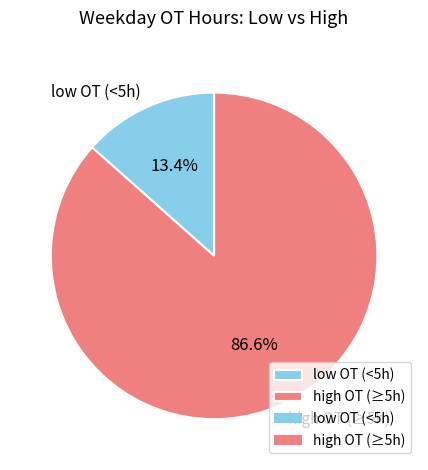

What portion of the pie excludes low OT (<5h)?

86.6%